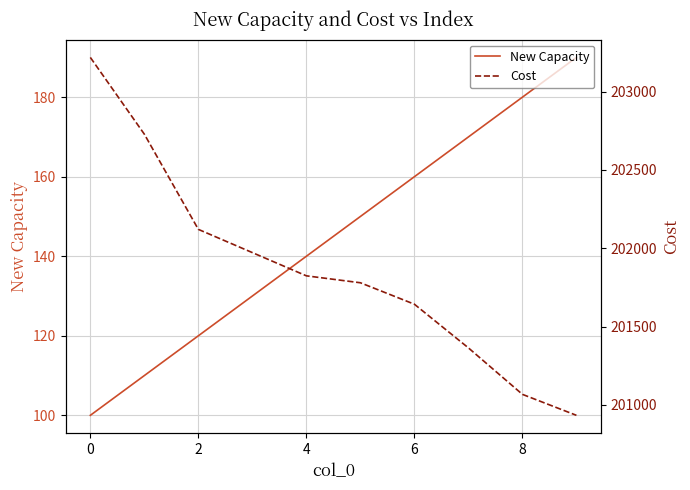

Does the chart have visible grid lines?

Yes